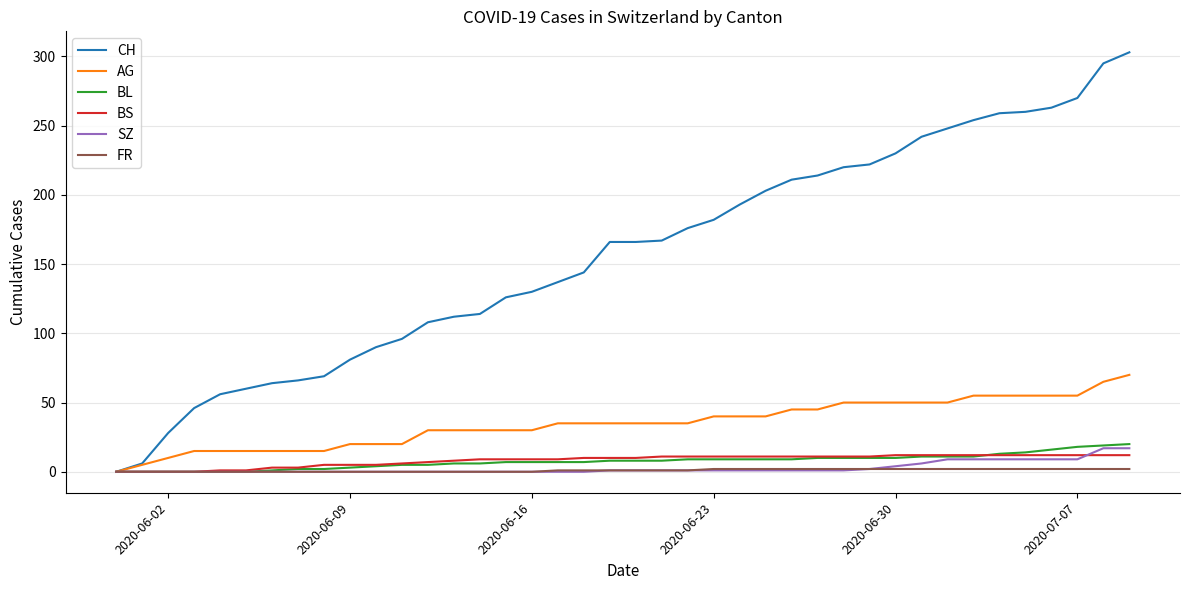

Which series has the widest spread of values?

CH